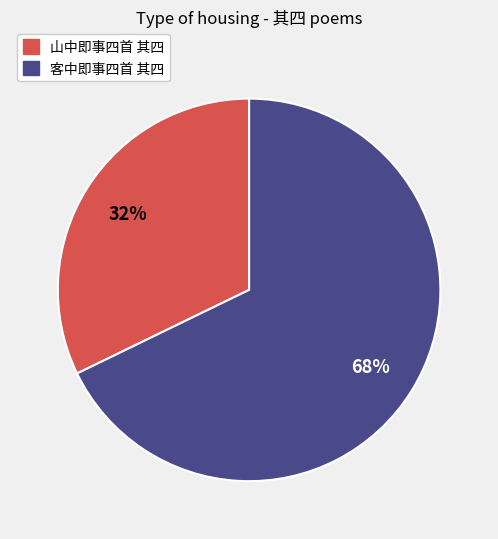

To the nearest percent, what is the difference between the 山中即事四首 其四 and 客中即事四首 其四 slice percentages?

36%